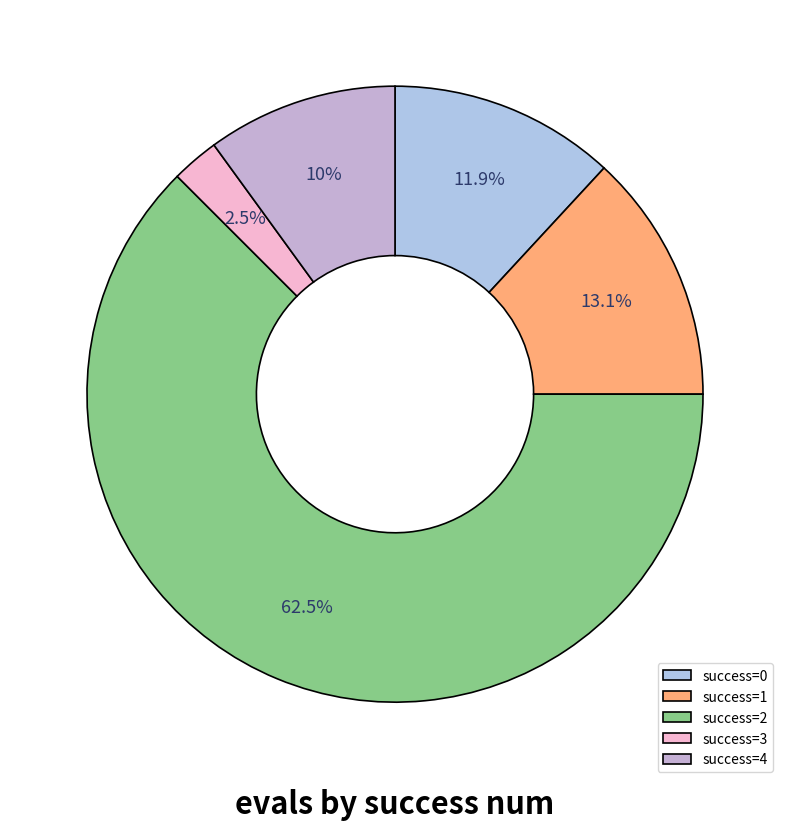

Rank the categories by value from lowest to highest.

success=3, success=4, success=0, success=1, success=2